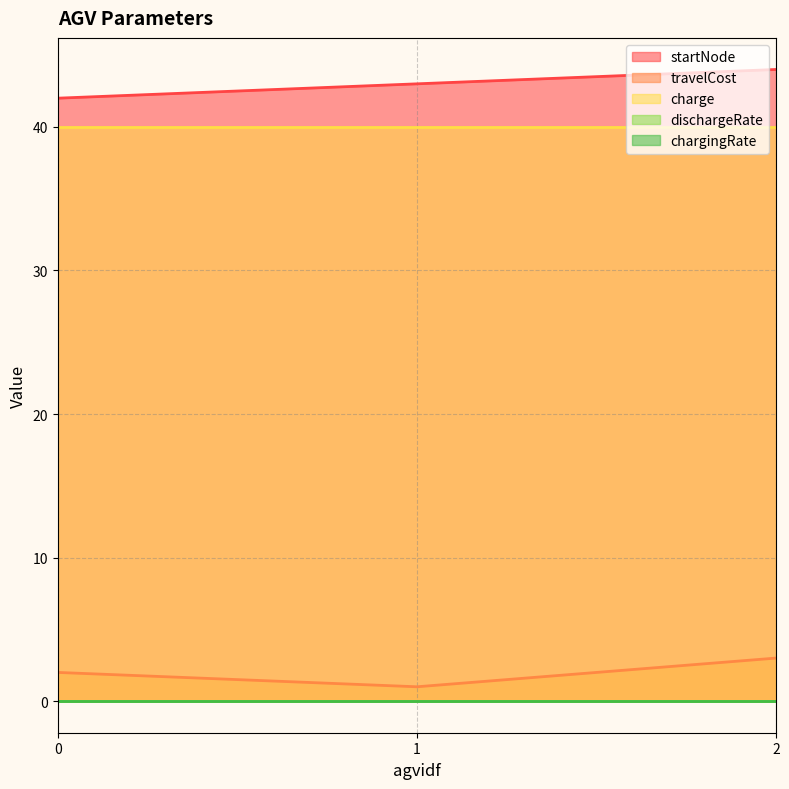

How many series are shown in this chart?

5